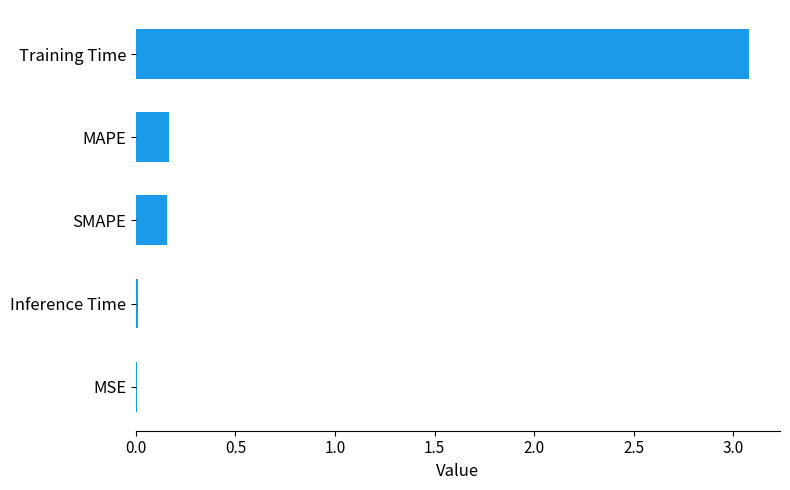

What is the greatest value displayed?

3.1